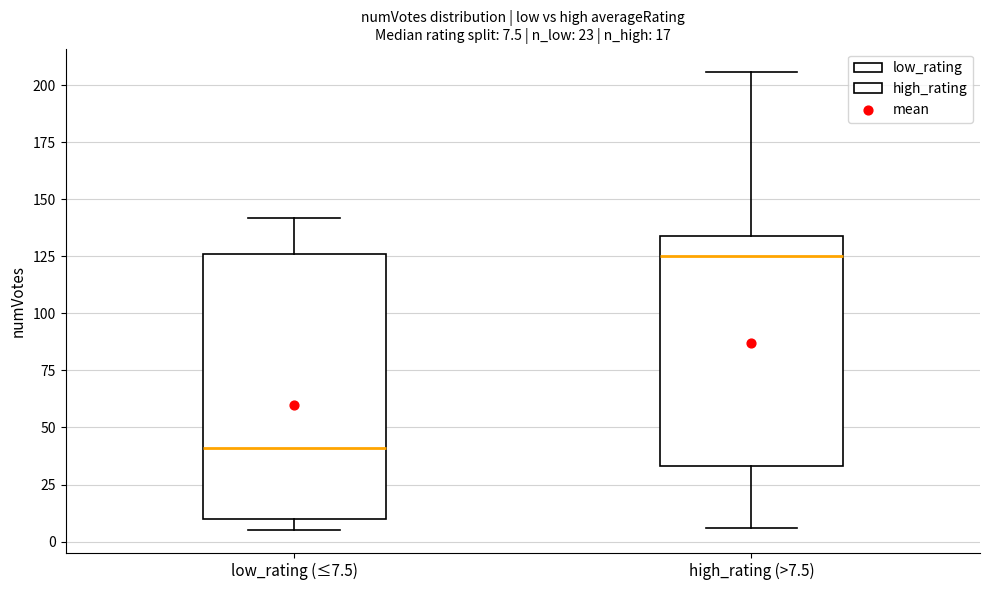

Which box has the highest median line?

high_rating (>7.5)